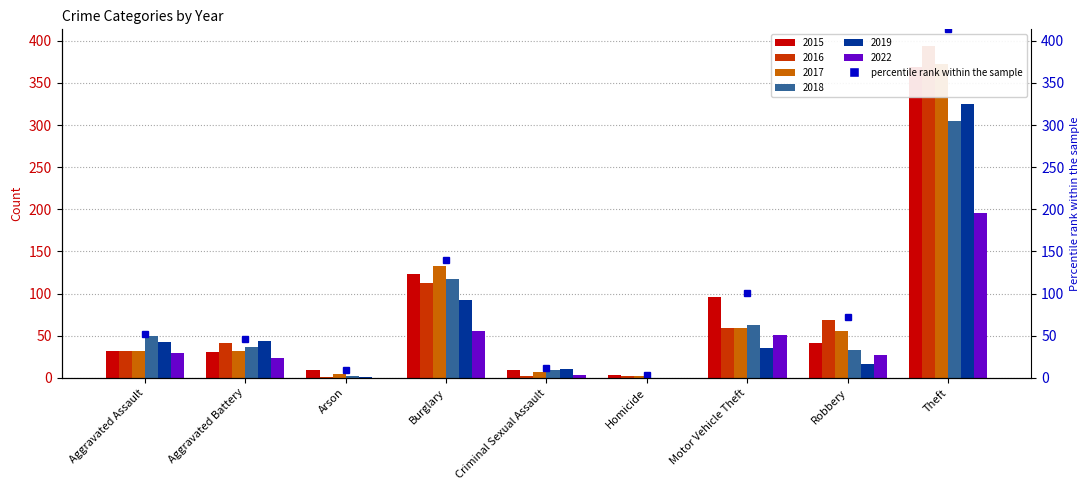

What is the minimum value shown in the chart?

3.1